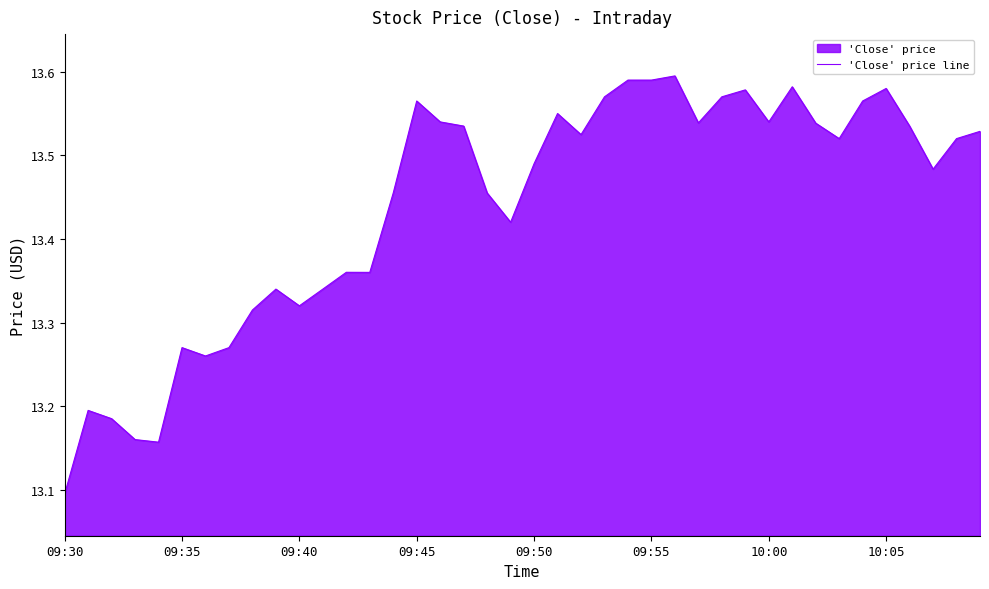

At which label is the value closest to 13?

09:30